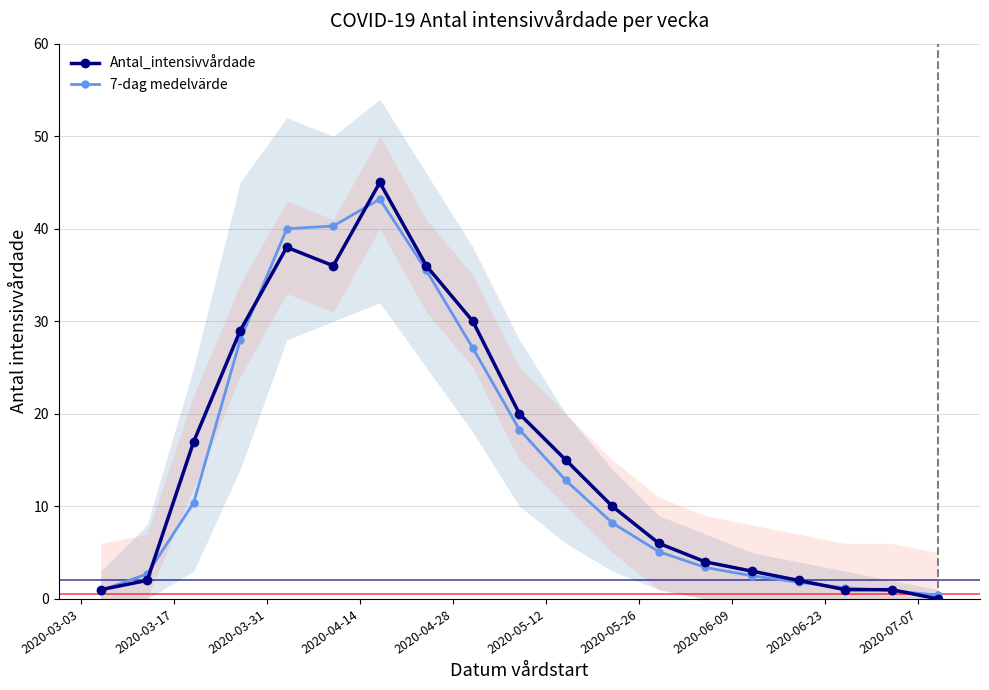

How many data points does each series have?

19